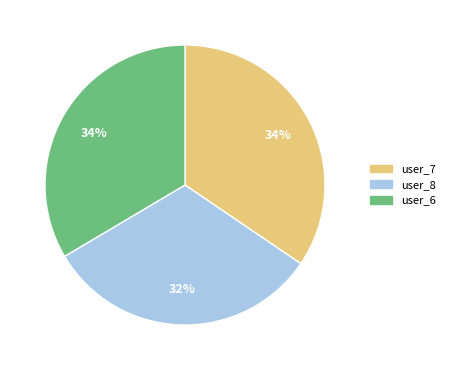

Which slice is the smallest?

user_8